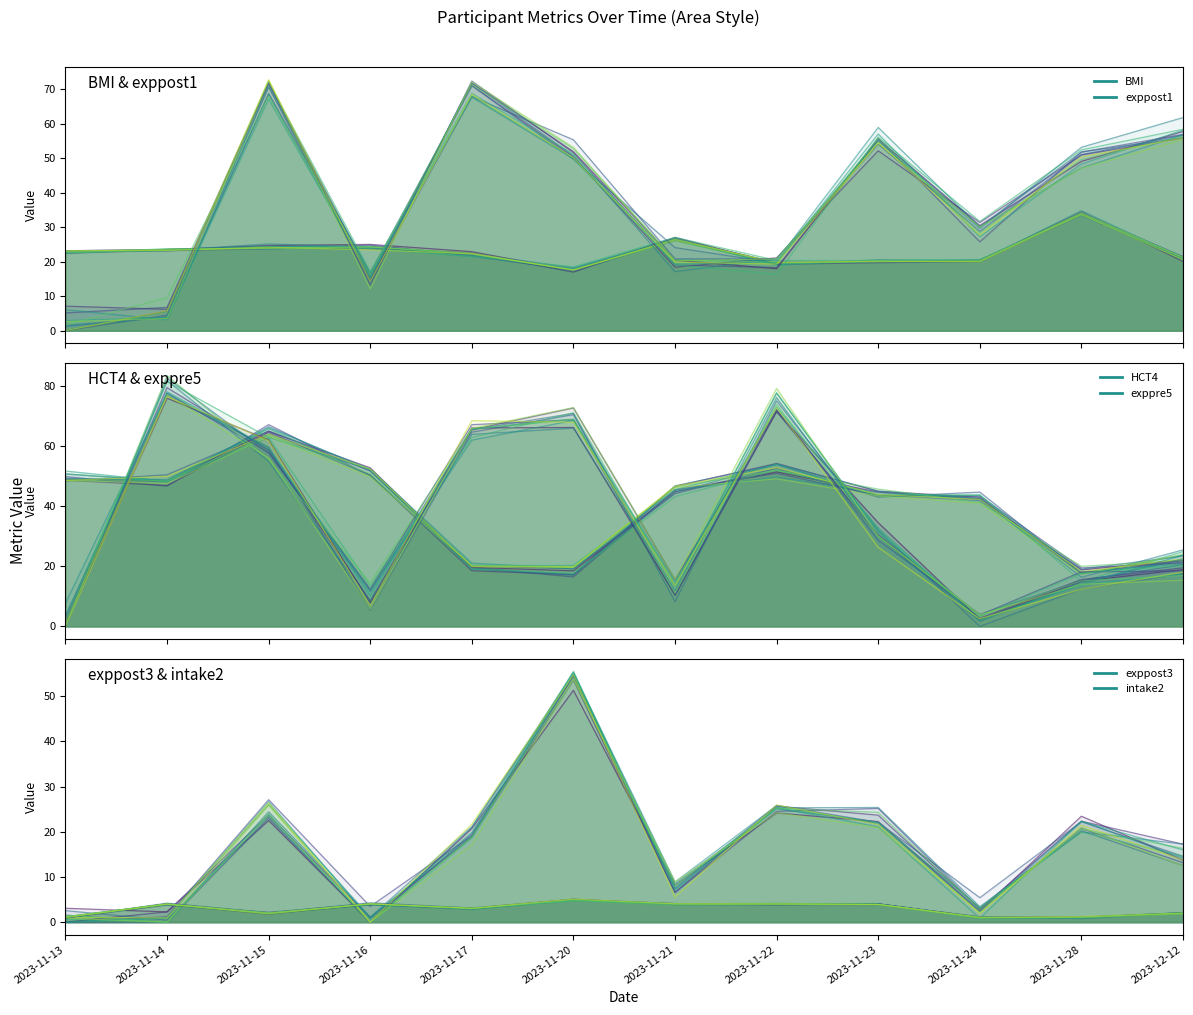

How many intersections are there between exppre5 and HCT4?

6